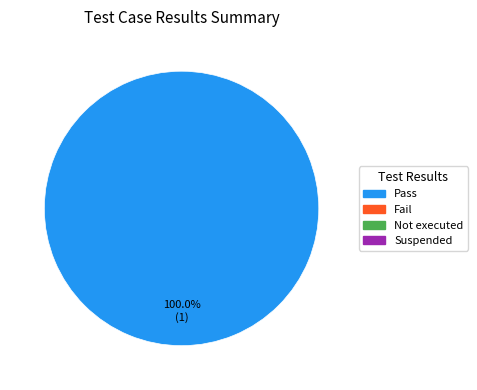

Does any single category account for the majority?

Yes